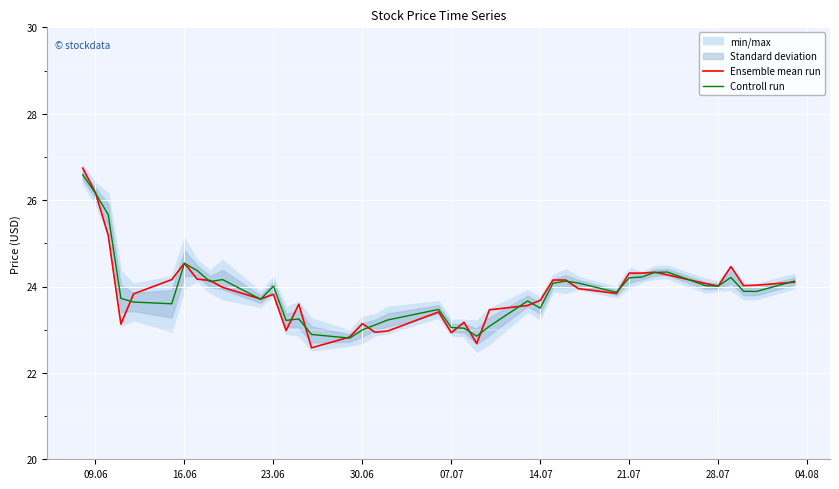

What is the lowest value of the Ensemble mean run series?

22.6